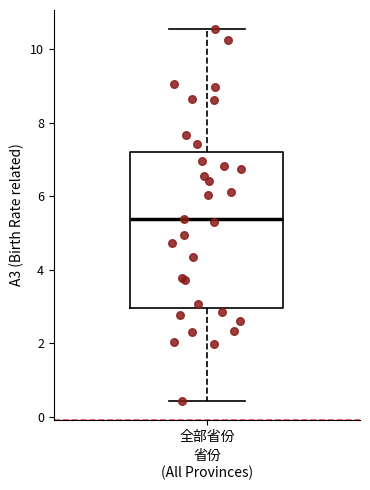

Transcribe this box plot: give where the median line is, the range the box spans, and where the two whiskers end, as read against the y-axis. The values are not printed on the chart, so give them approximately, as read against the axis.

median 5.4, box 3.0 to 7.2, whiskers 0.4 to 10.6